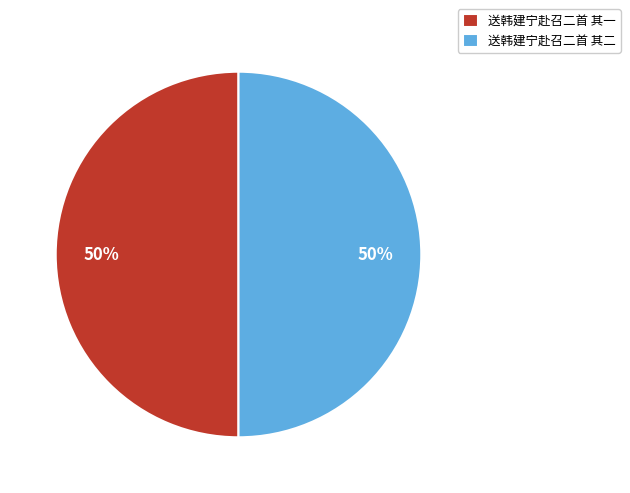

Is it true that 送韩建宁赴召二首 其二 is 50% of the pie?

True